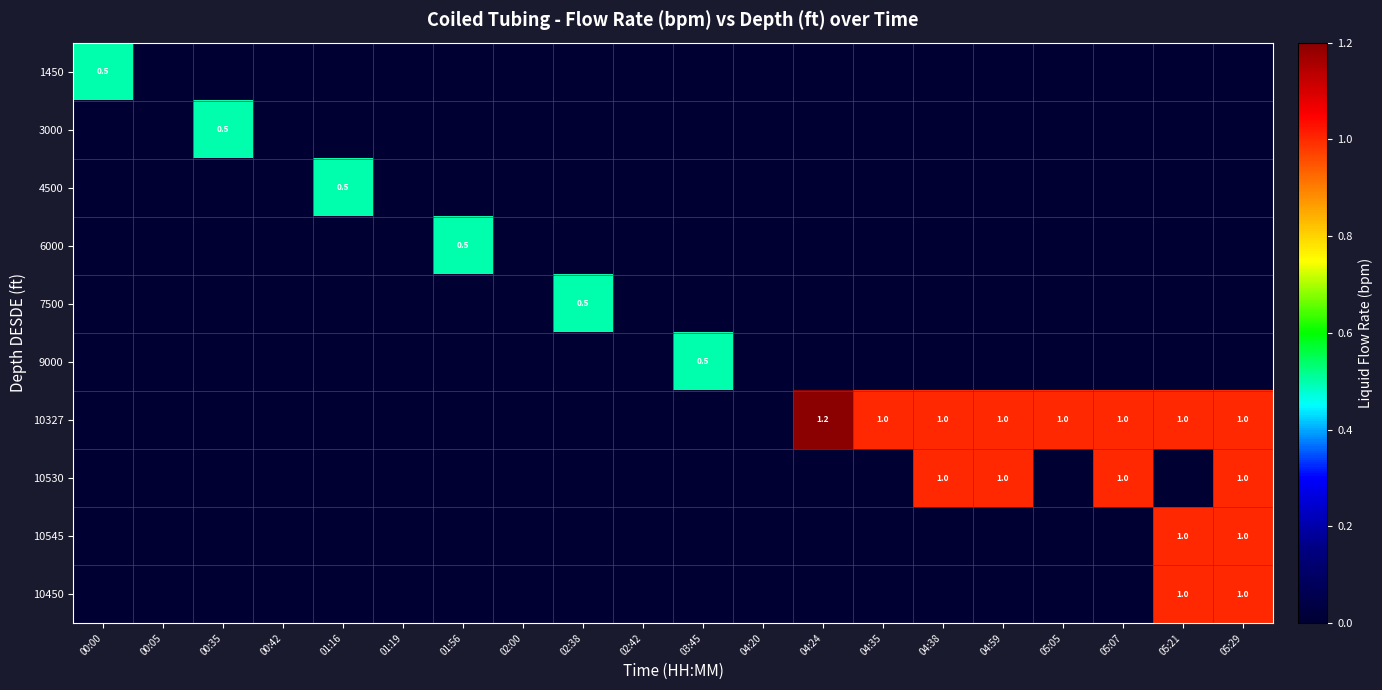

The 10327 series shows 1.0 at 05:29. True or false?

True